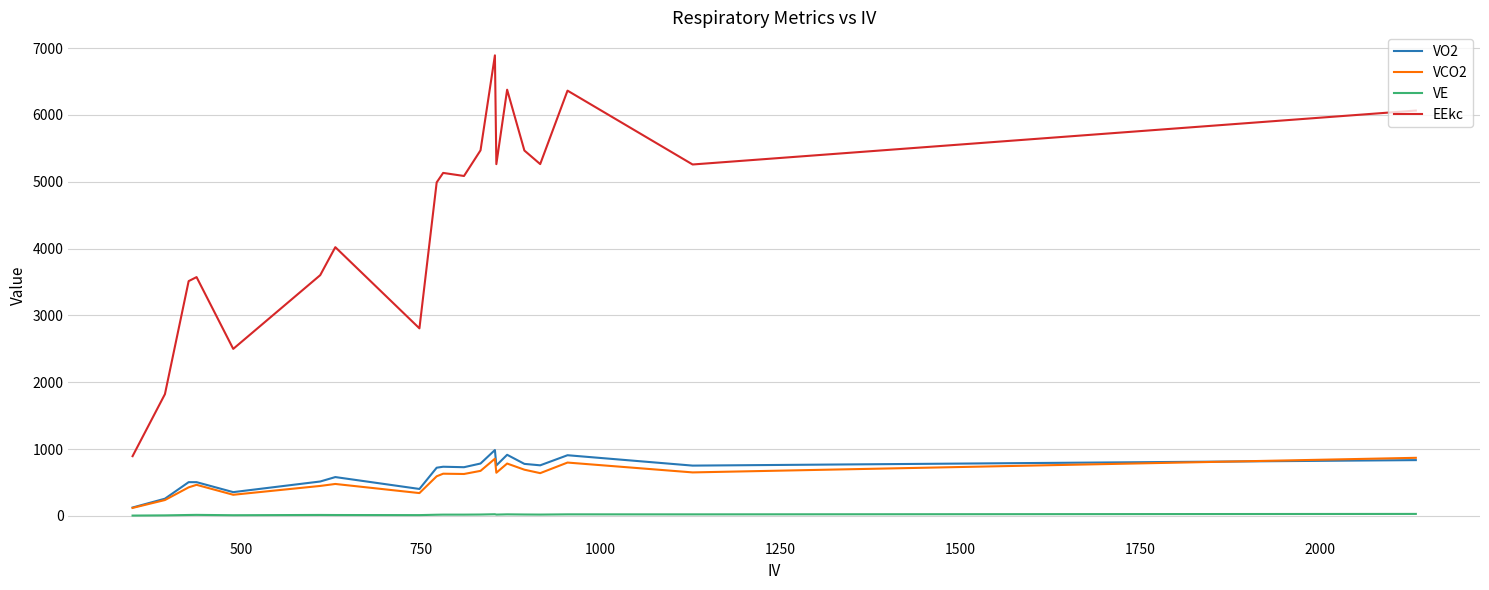

True or false: EEkc and VO2 intersect in this chart.

False